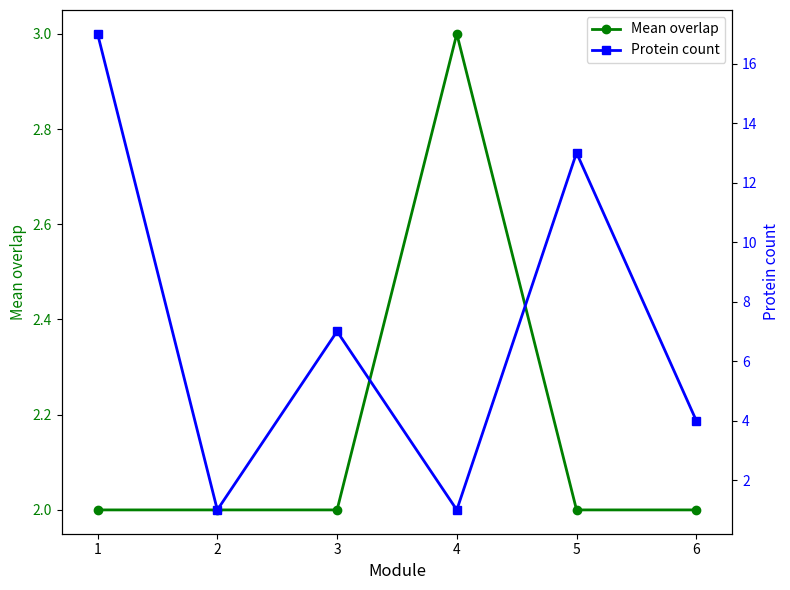

In Protein count, how many points are higher than both neighbors (excluding endpoints)?

2